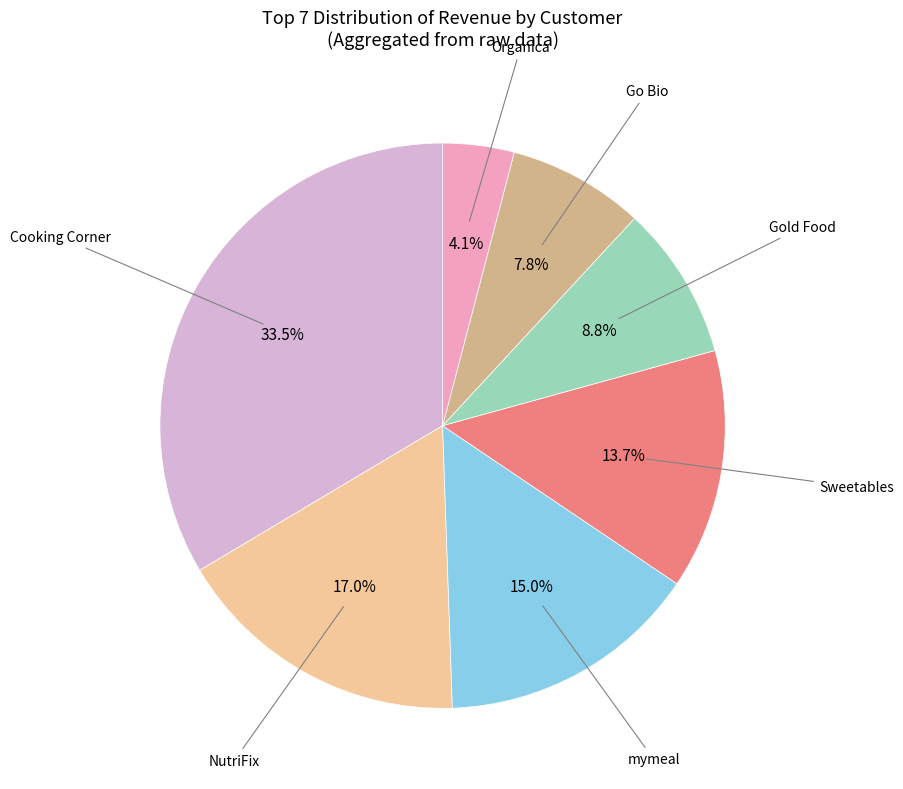

How many slices are in this pie chart?

7